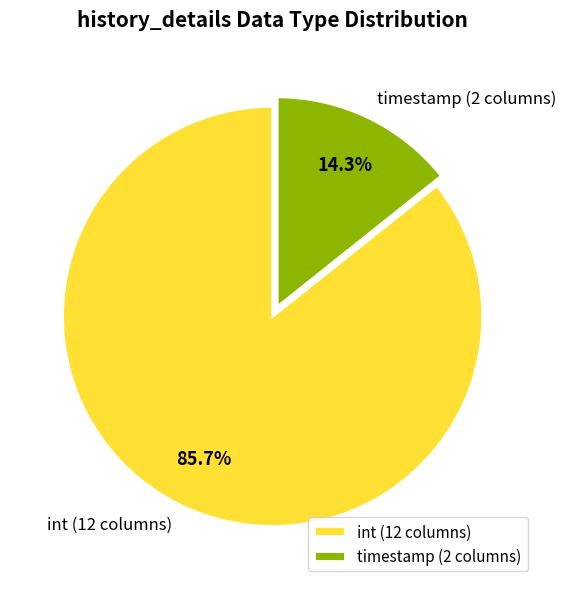

Rank the categories by value from lowest to highest.

timestamp (2 columns), int (12 columns)